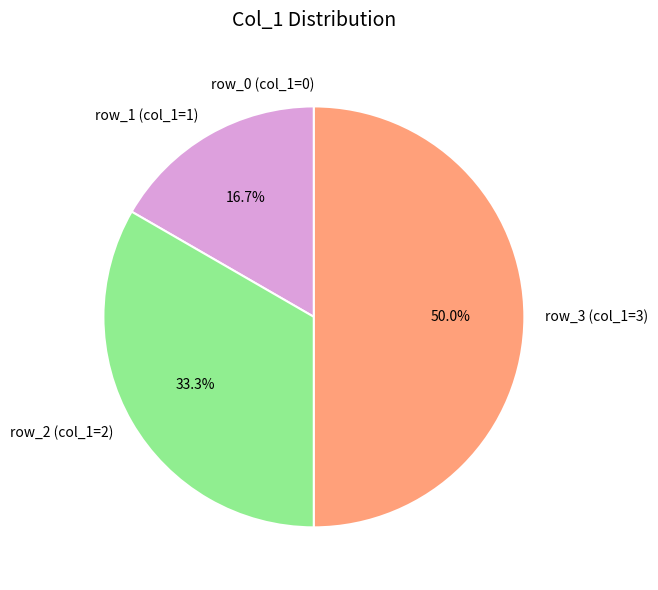

Which has a higher value, row_3 (col_1=3) or row_2 (col_1=2)?

row_3 (col_1=3)